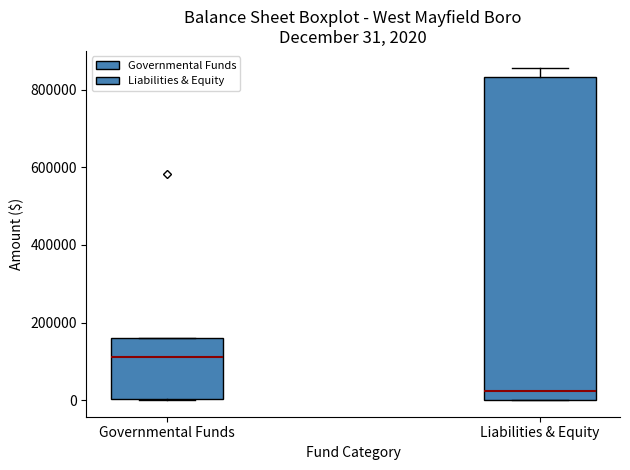

Which box has the highest median line?

Governmental Funds